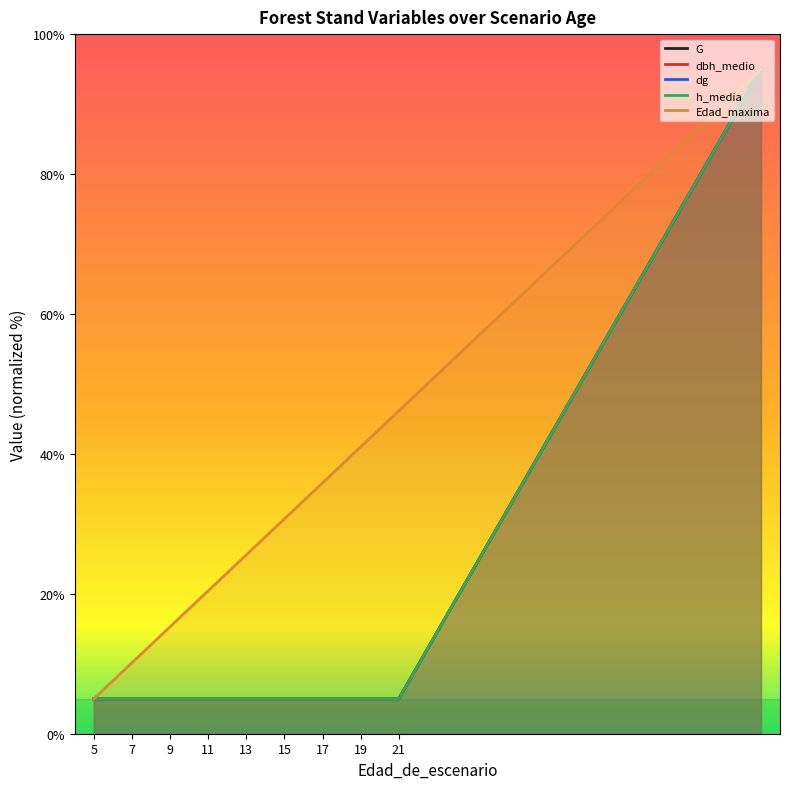

What is the spread (max minus min) of values at 11?

15.4